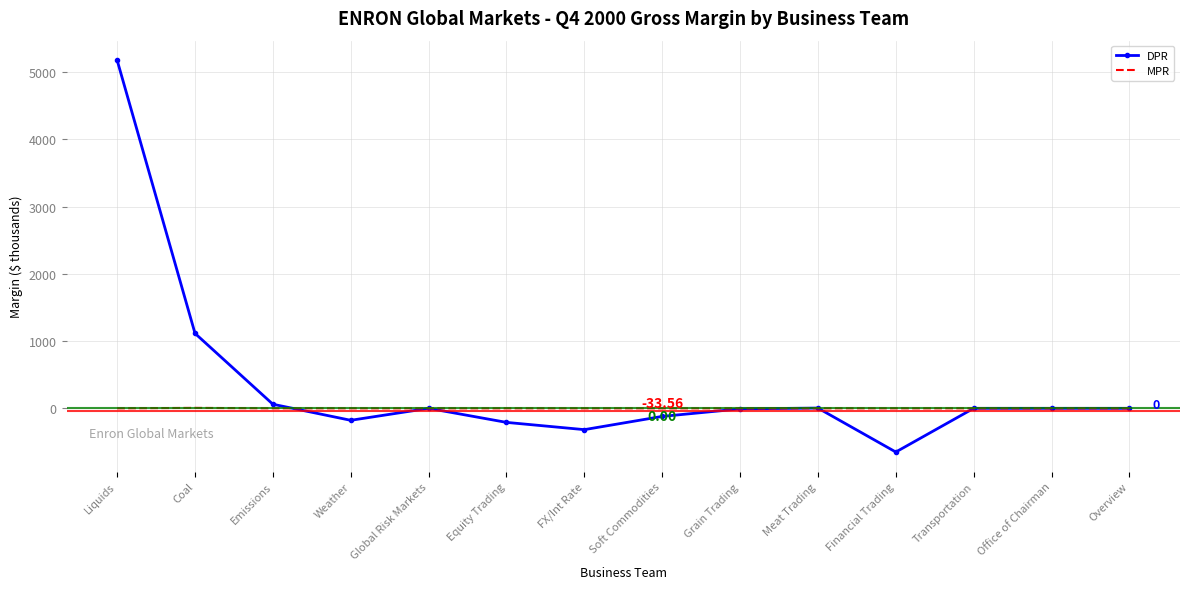

Which series has the largest range (max minus min)?

DPR